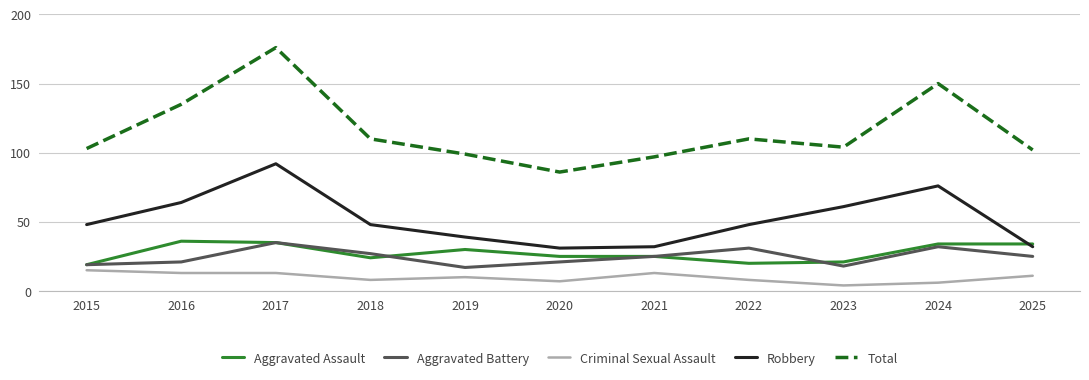

At which label does Robbery reach its peak?

2017